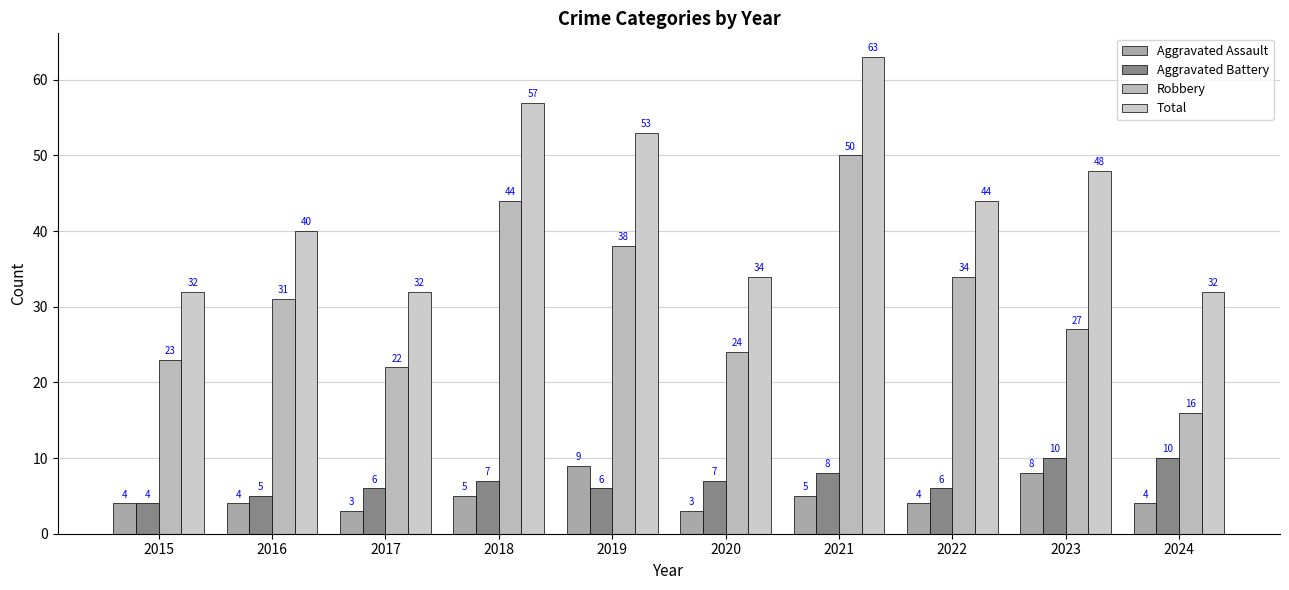

Does the chart contain stacked bars?

No